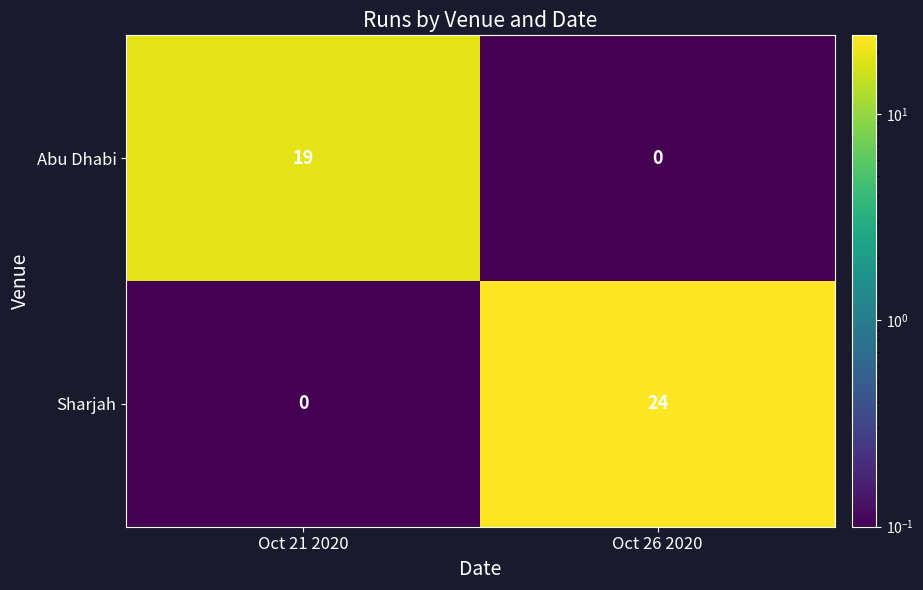

Which series has the widest spread of values?

Sharjah